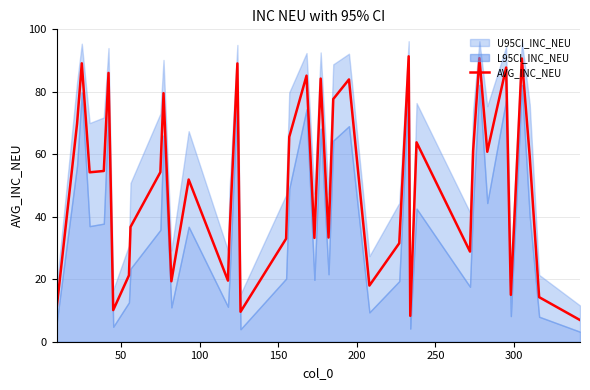

What is the difference between the second highest and minimum values?

83.8